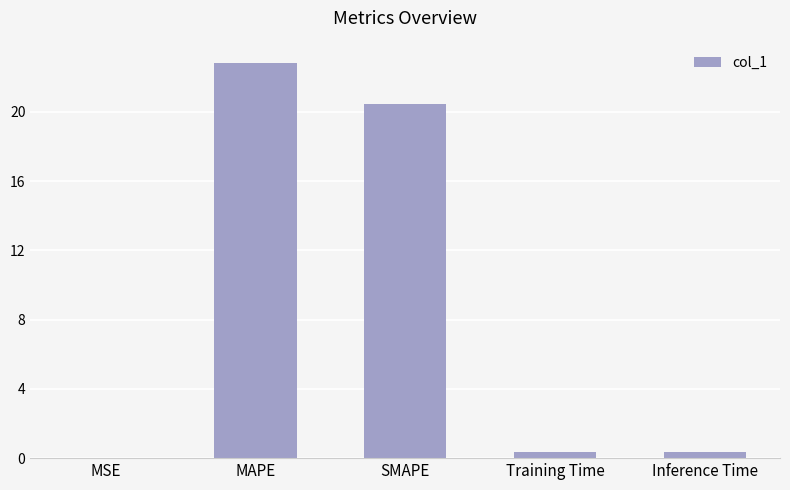

The value at MAPE is 11.1. True or false?

False